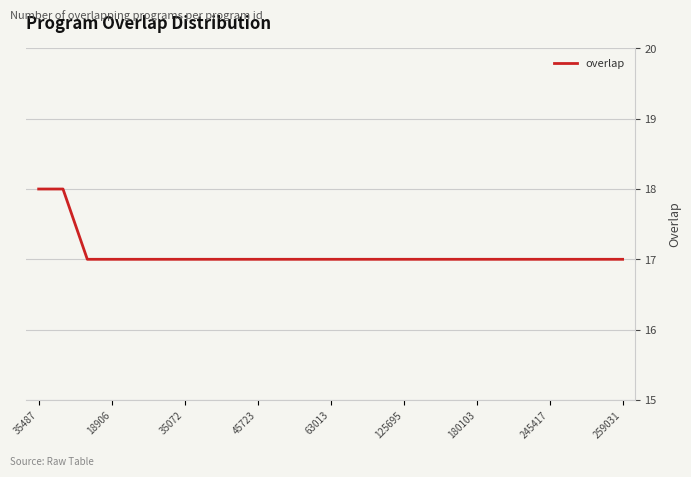

What is the greatest value displayed?

18